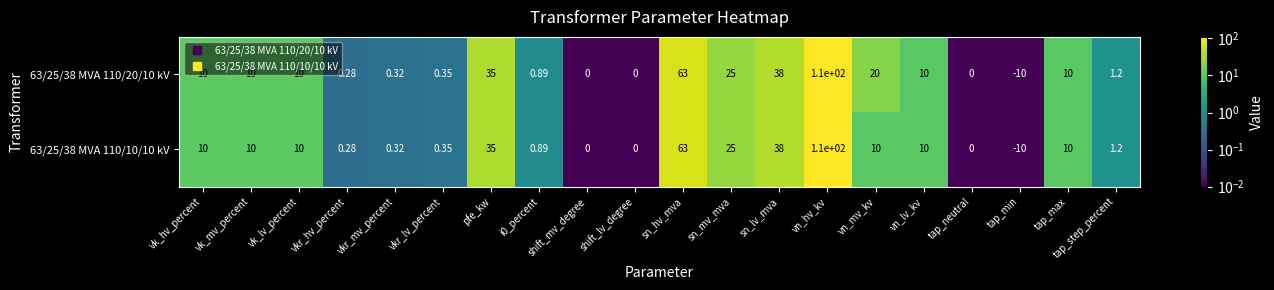

Where is 63/25/38 MVA 110/10/10 kV nearest to the value 50?

sn_lv_mva